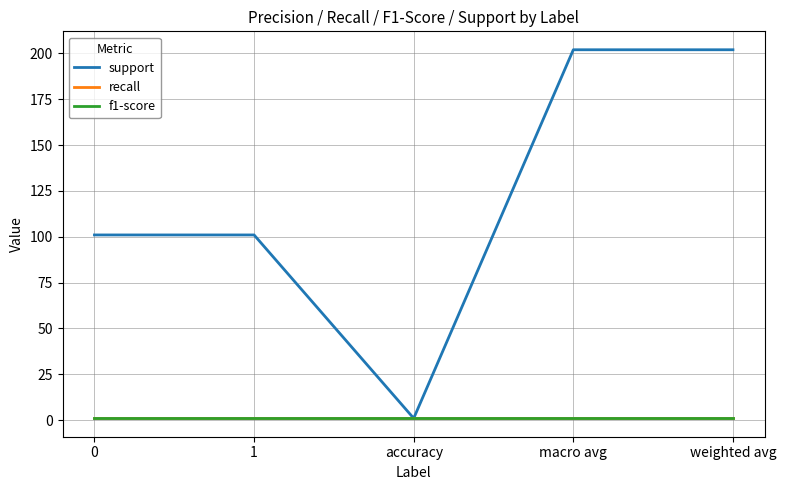

Does the chart have visible grid lines?

Yes